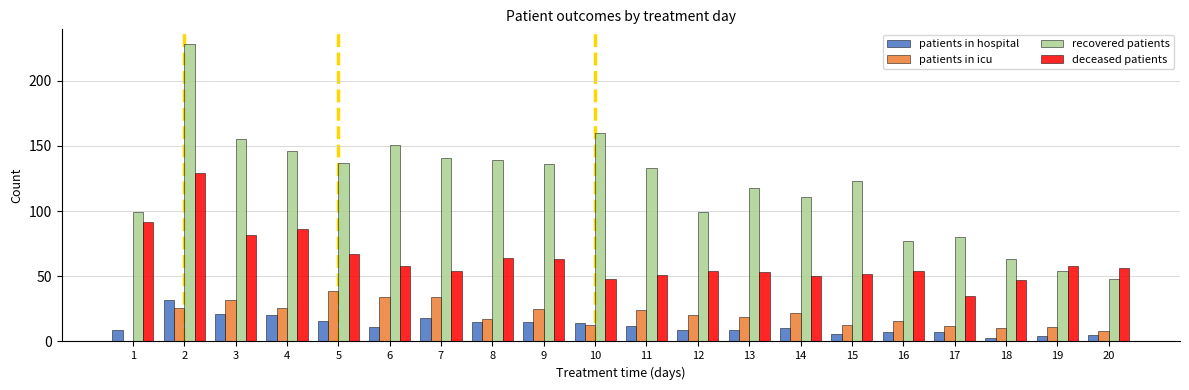

What is the total value across all series at 3?

290